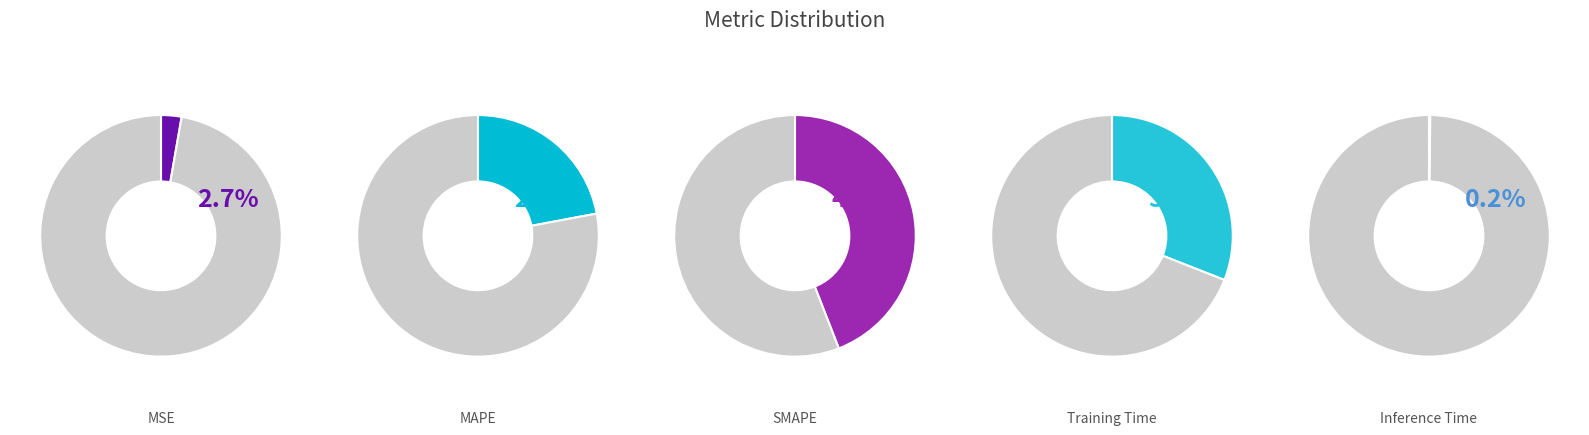

What percentage is NOT represented by Training Time?

69.0%